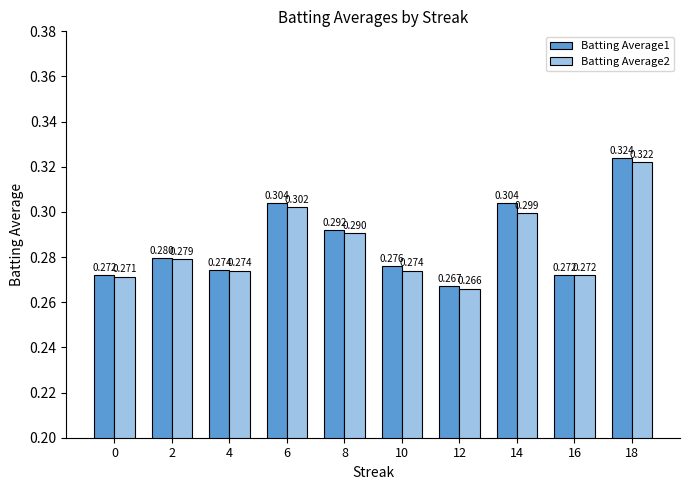

Rank the series by their maximum value, from highest to lowest.

Batting Average1, Batting Average2